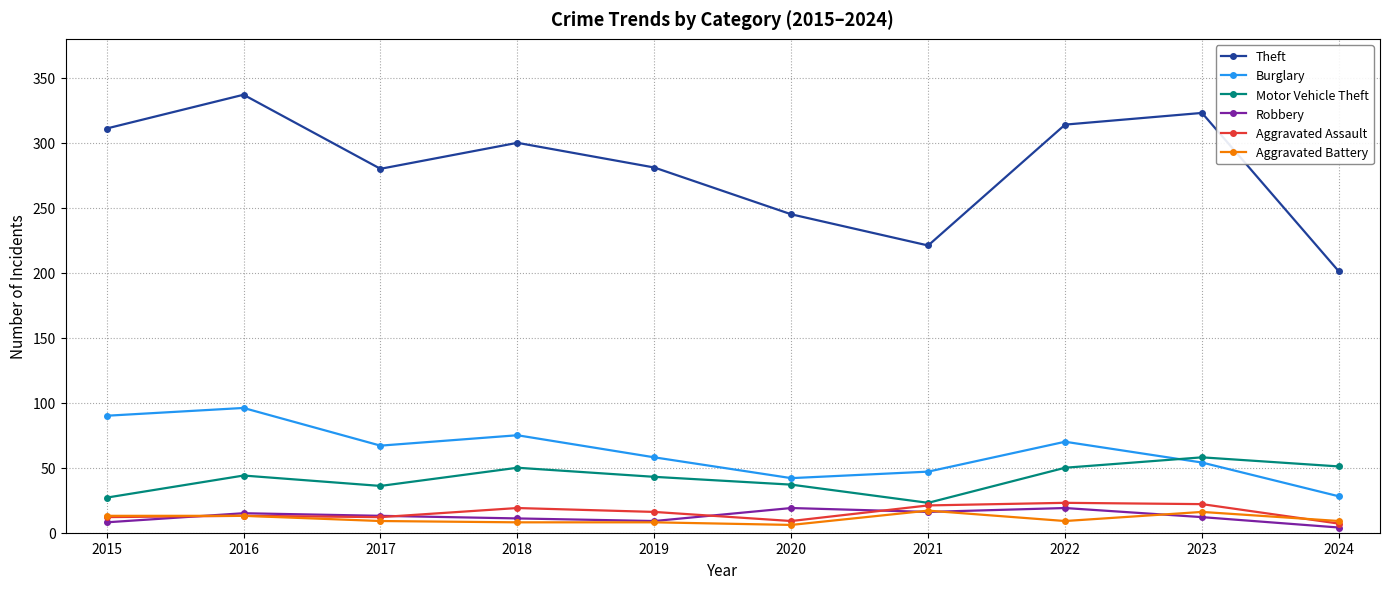

What is the sum of all Aggravated Battery values?

108